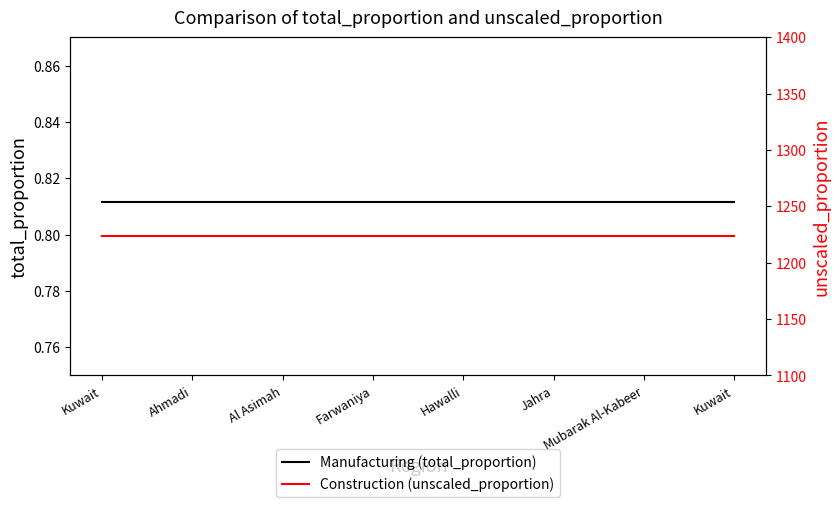

How many distinct data groups are displayed?

2